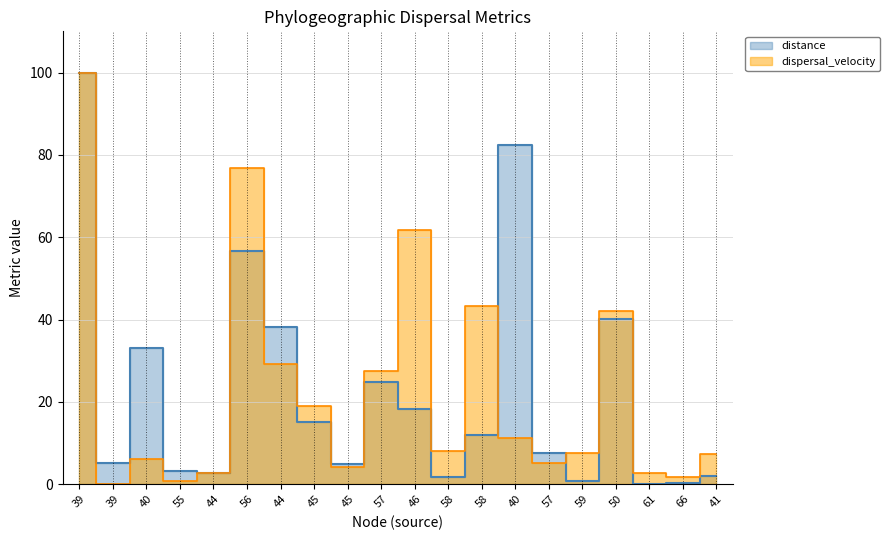

Which category has the highest value in the dispersal_velocity series?

39